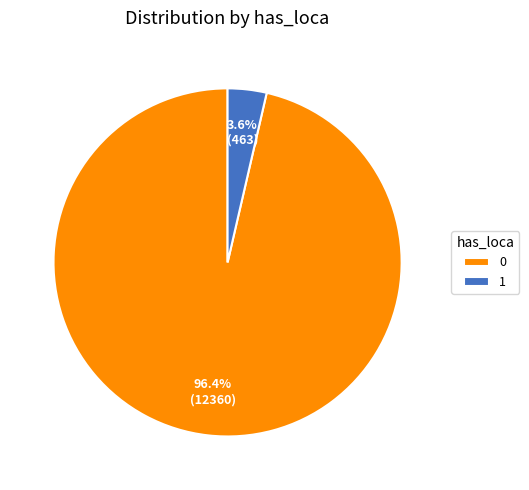

Count the number of slices in the pie.

2